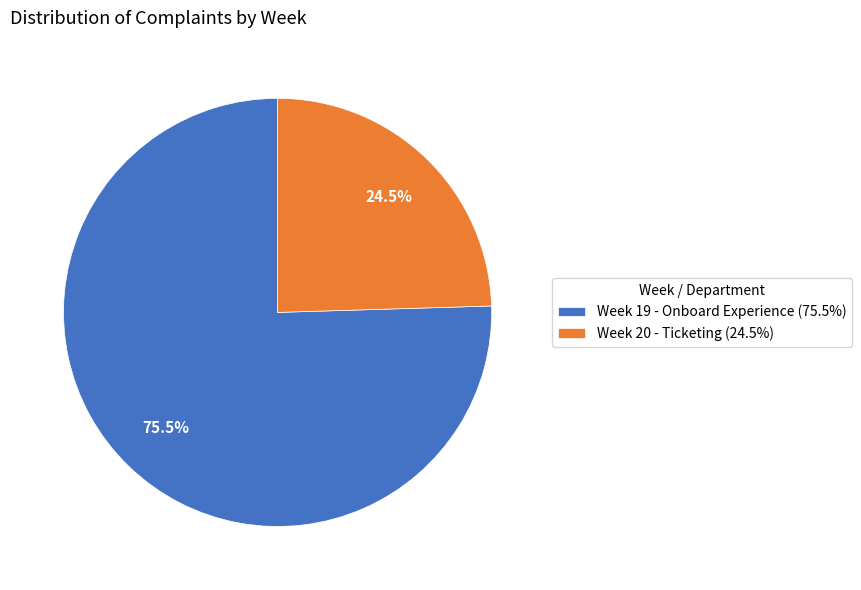

Is it true that Week 20 - Ticketing is 12% of the pie?

False